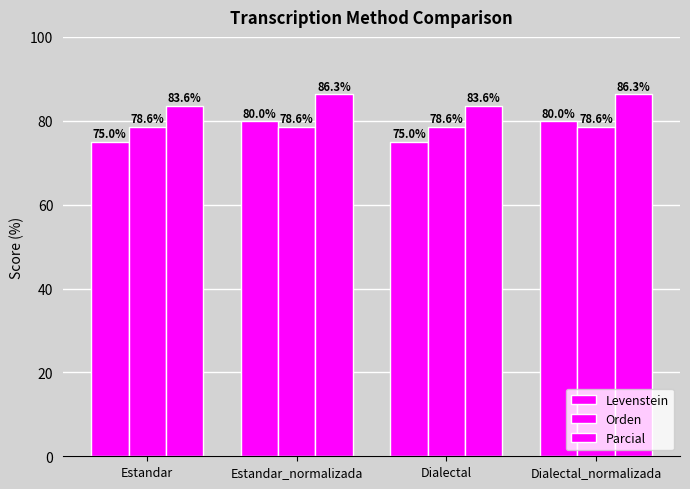

How many values in the Parcial series are below 86?

2